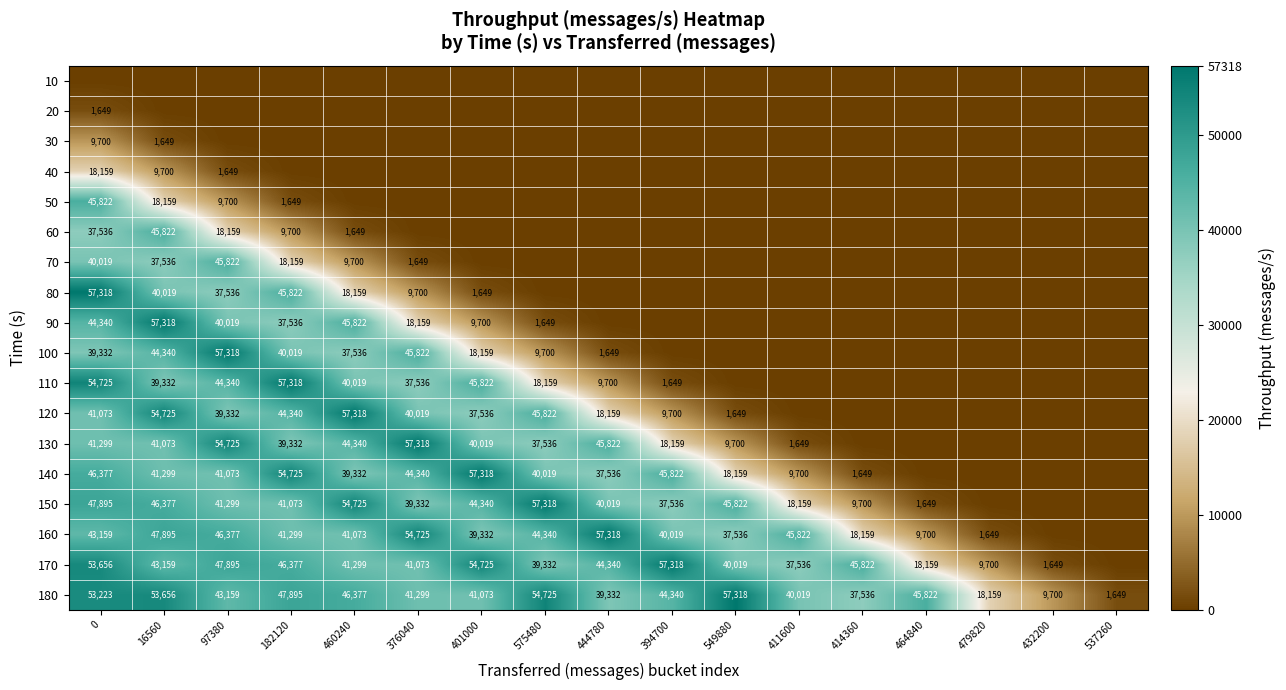

True or false: 160 has a value of 9700 at 464840.

True